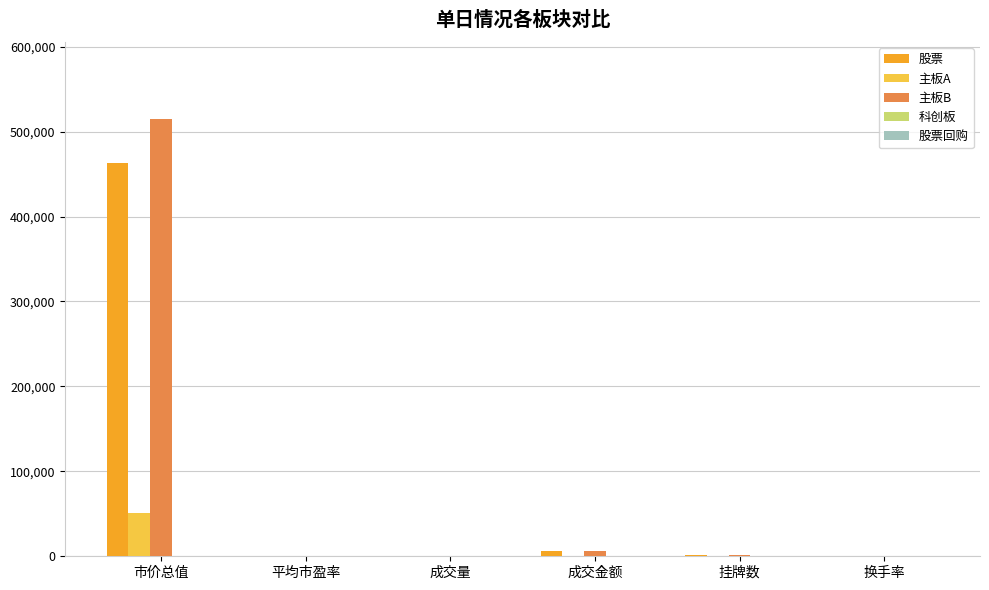

The 主板B series shows 514852.3 at 市价总值. True or false?

True